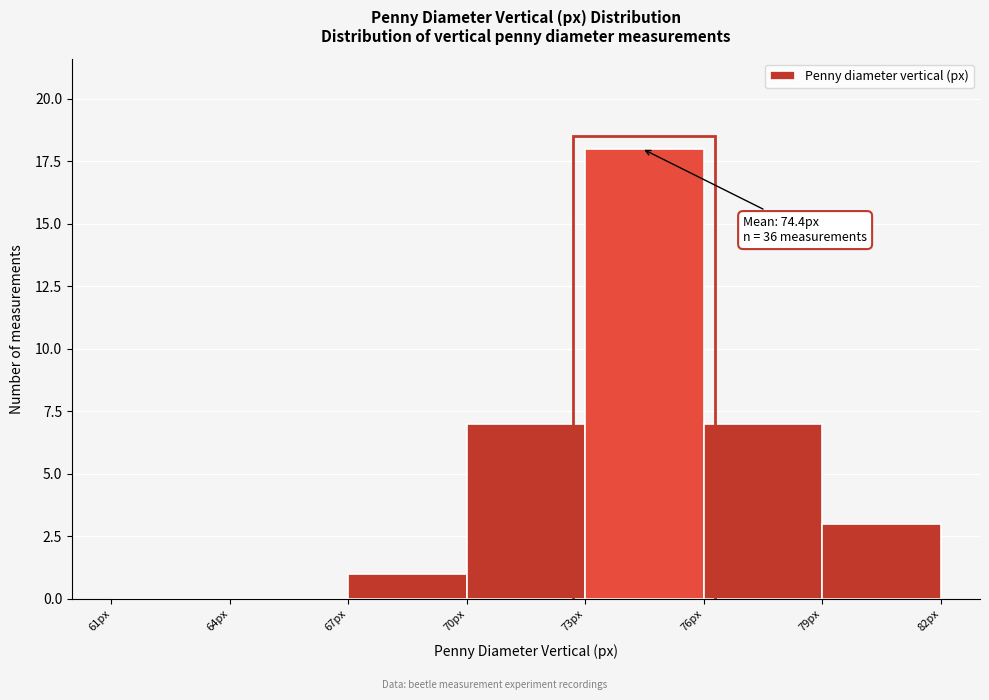

Over which range of the x-axis is the bar tallest?

73 to 76